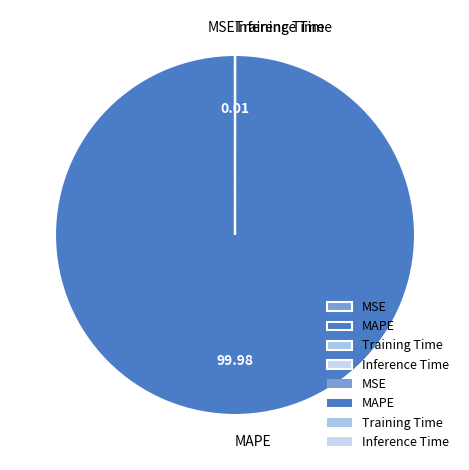

Which category has the biggest portion of the pie?

MAPE